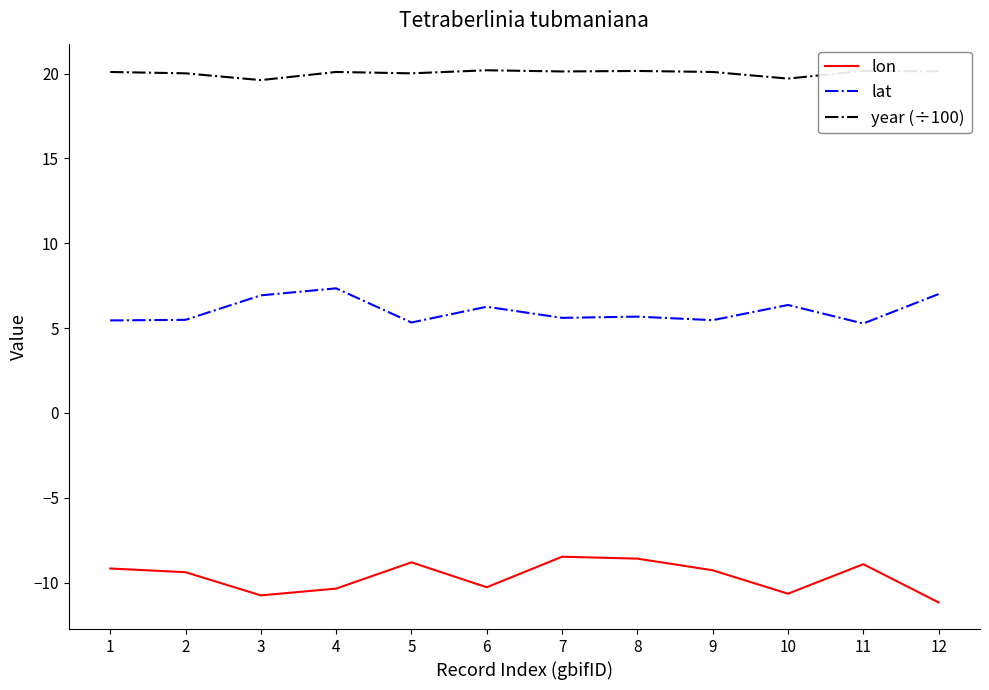

At how many categories does at least one series exceed 18?

12